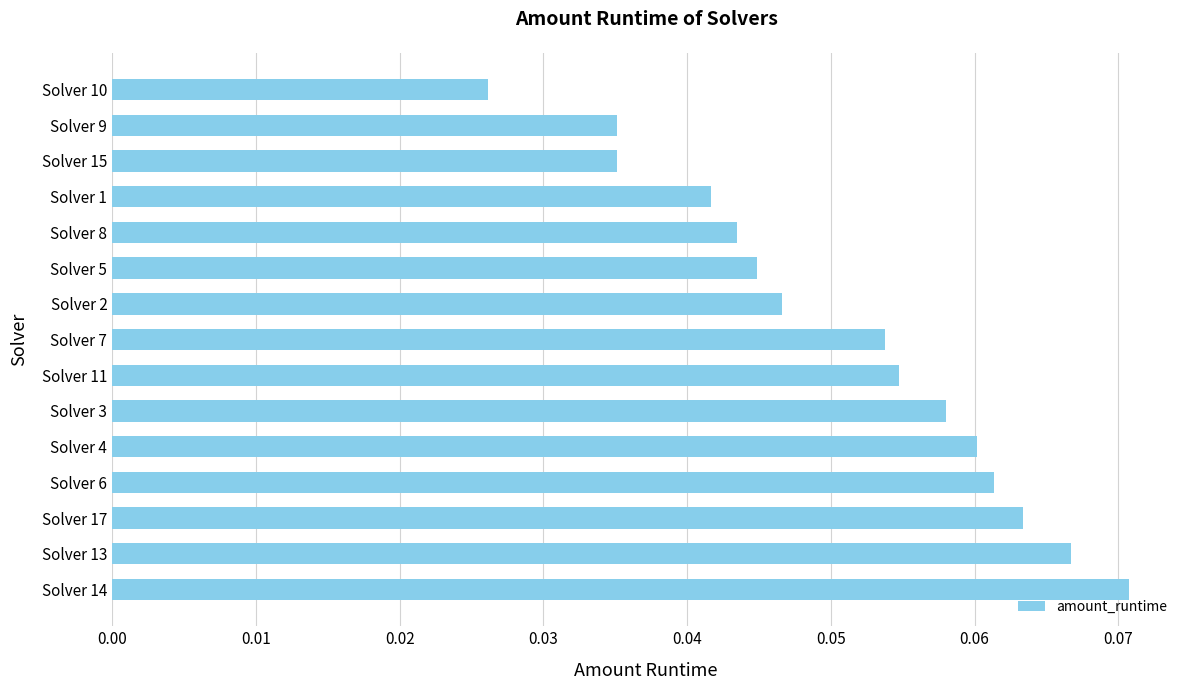

Which label corresponds to the smallest value in the chart?

Solver 10